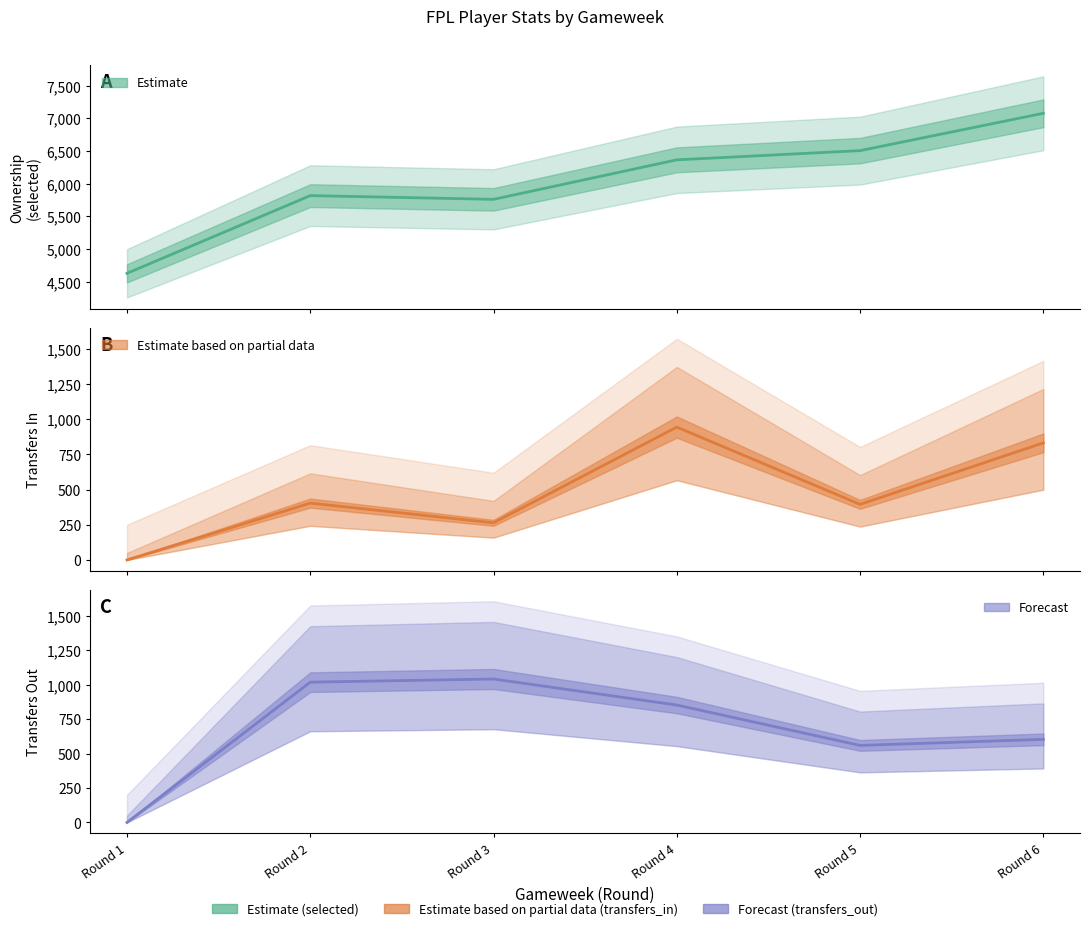

True or false: selected has more than 1 points higher than both neighbors.

False